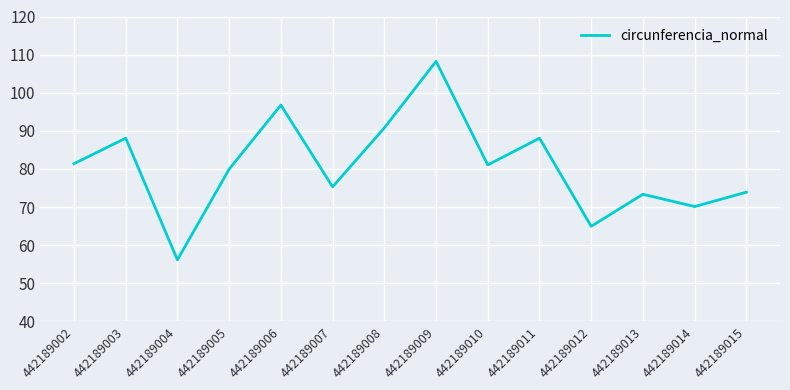

What is the ratio of the value at 442189003 to the value at 442189015?

1.2